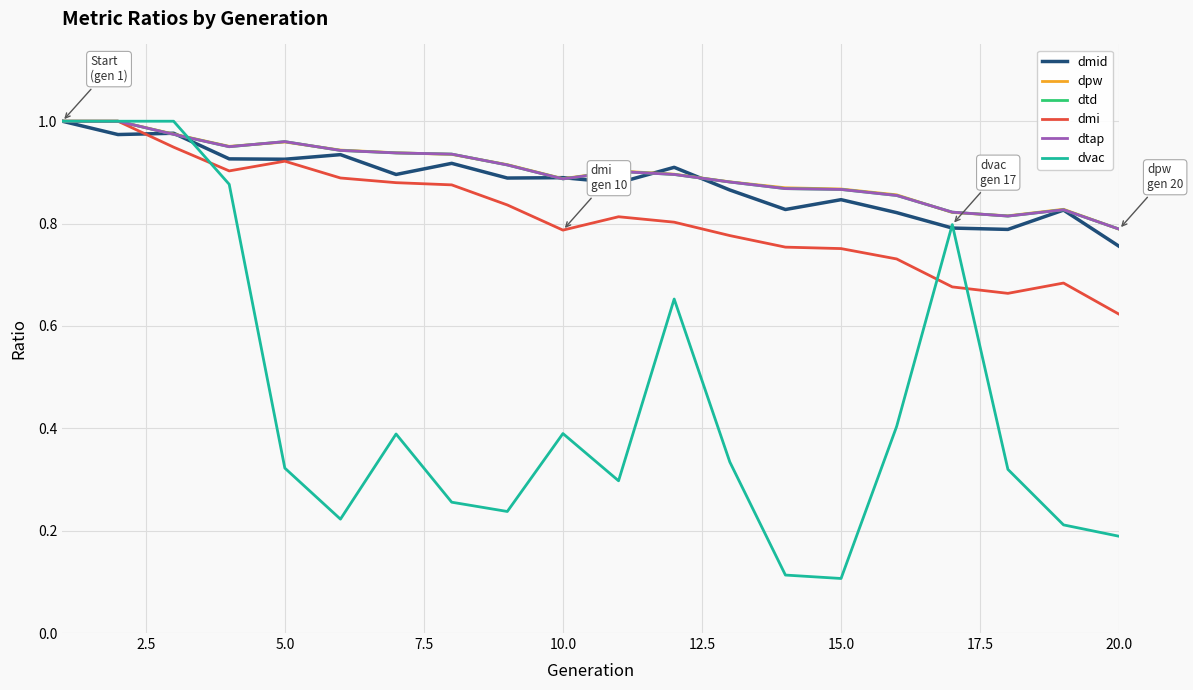

Does the chart display data point markers on the line(s)?

No